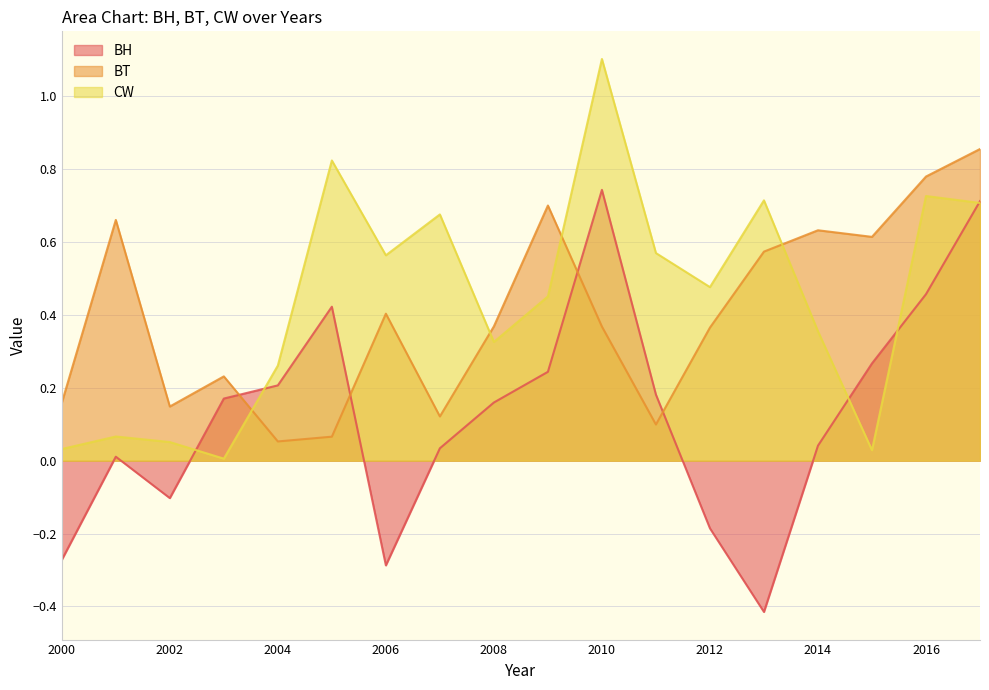

Is the value of BH at 2010 greater than the value of BT at 2007?

Yes